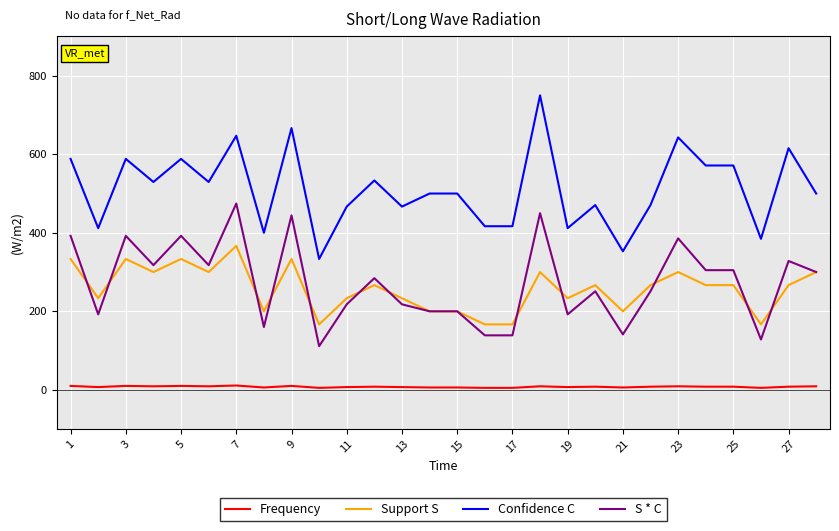

List the series in order of their peak value, highest first.

Confidence C, S * C, Support S, Frequency